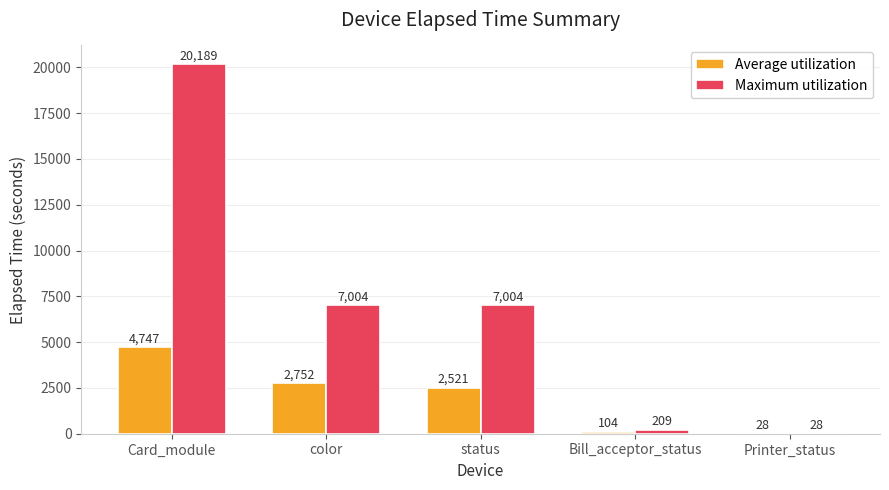

Read the Average utilization value at Printer_status.

28.0